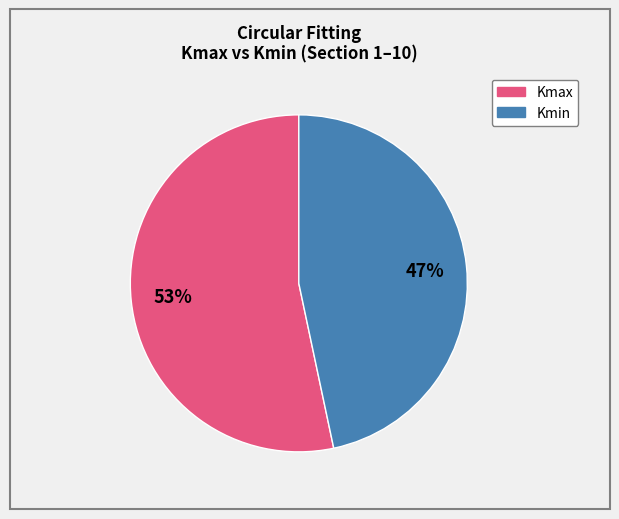

How many slices are in this pie chart?

2